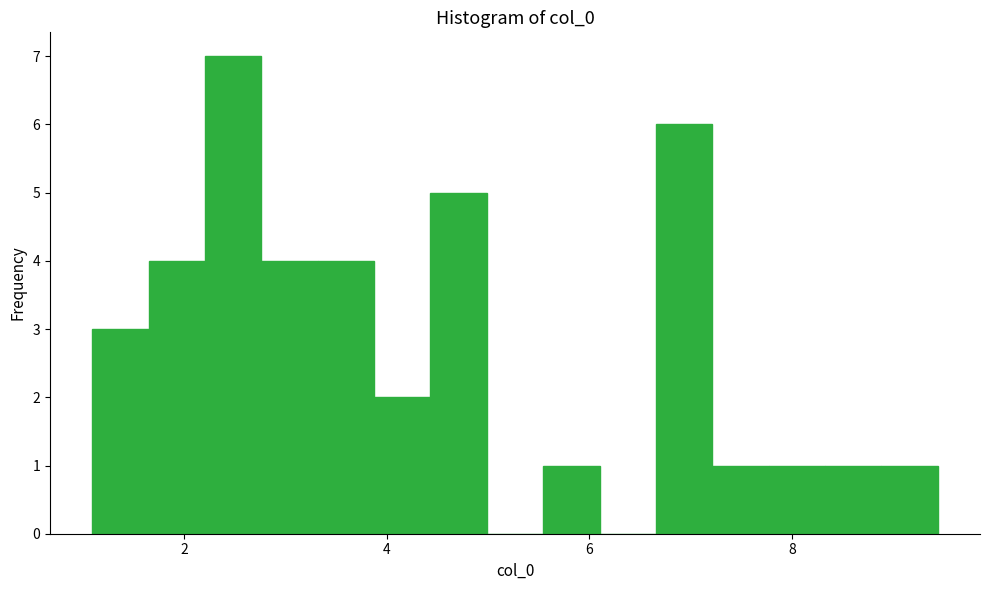

Around what value on the x-axis is the tallest bar? Give the approximate position of its centre, as read against the axis.

2.4